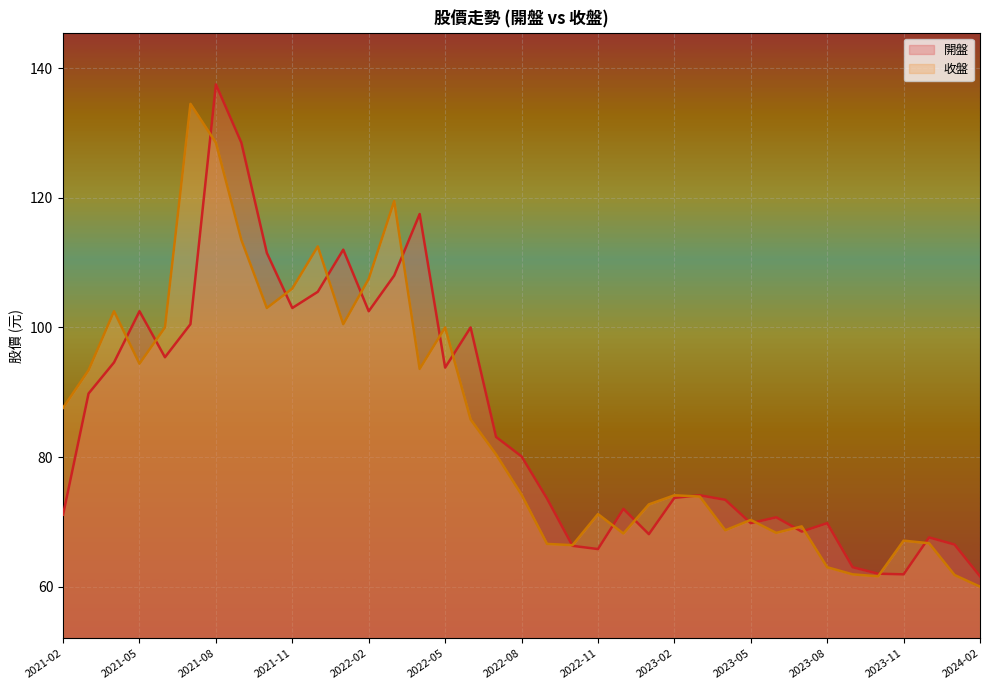

The value of 收盤 at 2022-04 is 93.6. True or false?

True